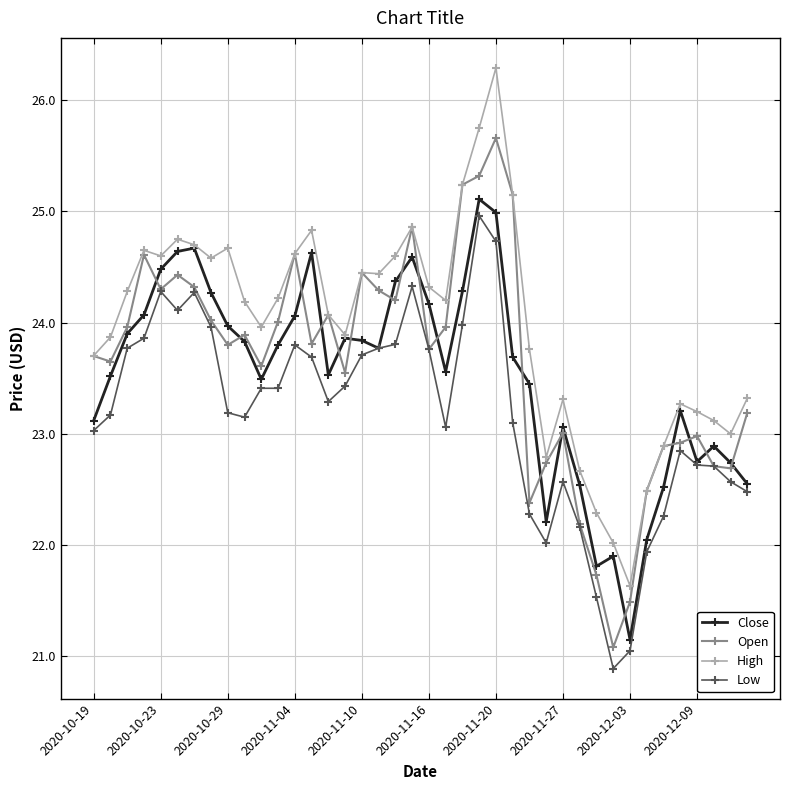

True or false: Close and Open cross at least once.

True